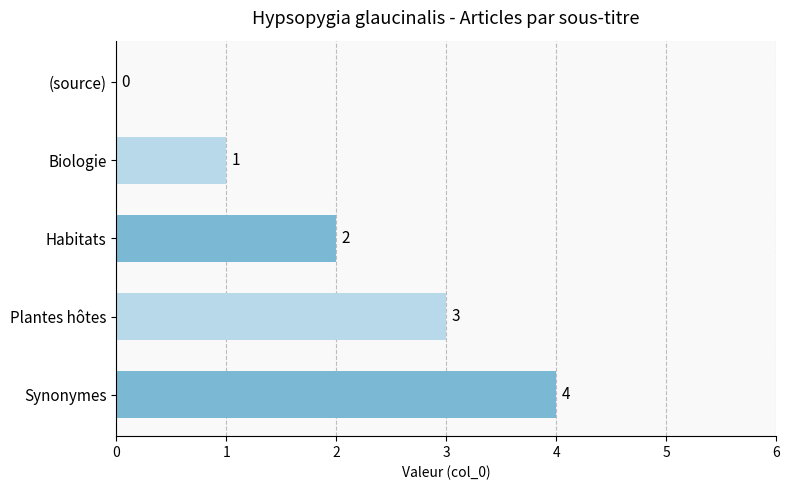

Approximately how many times larger is the value at Habitats compared to Plantes hôtes?

0.7